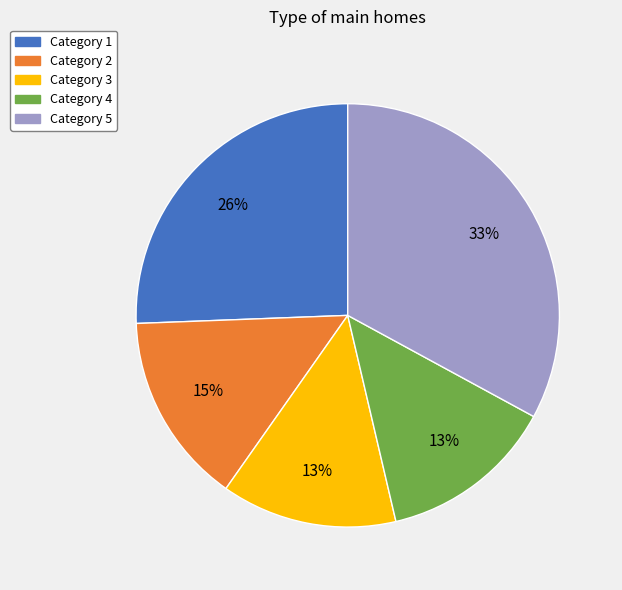

Is there a majority slice in this chart?

No